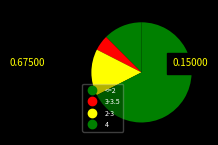

How many segments does this pie chart have?

4